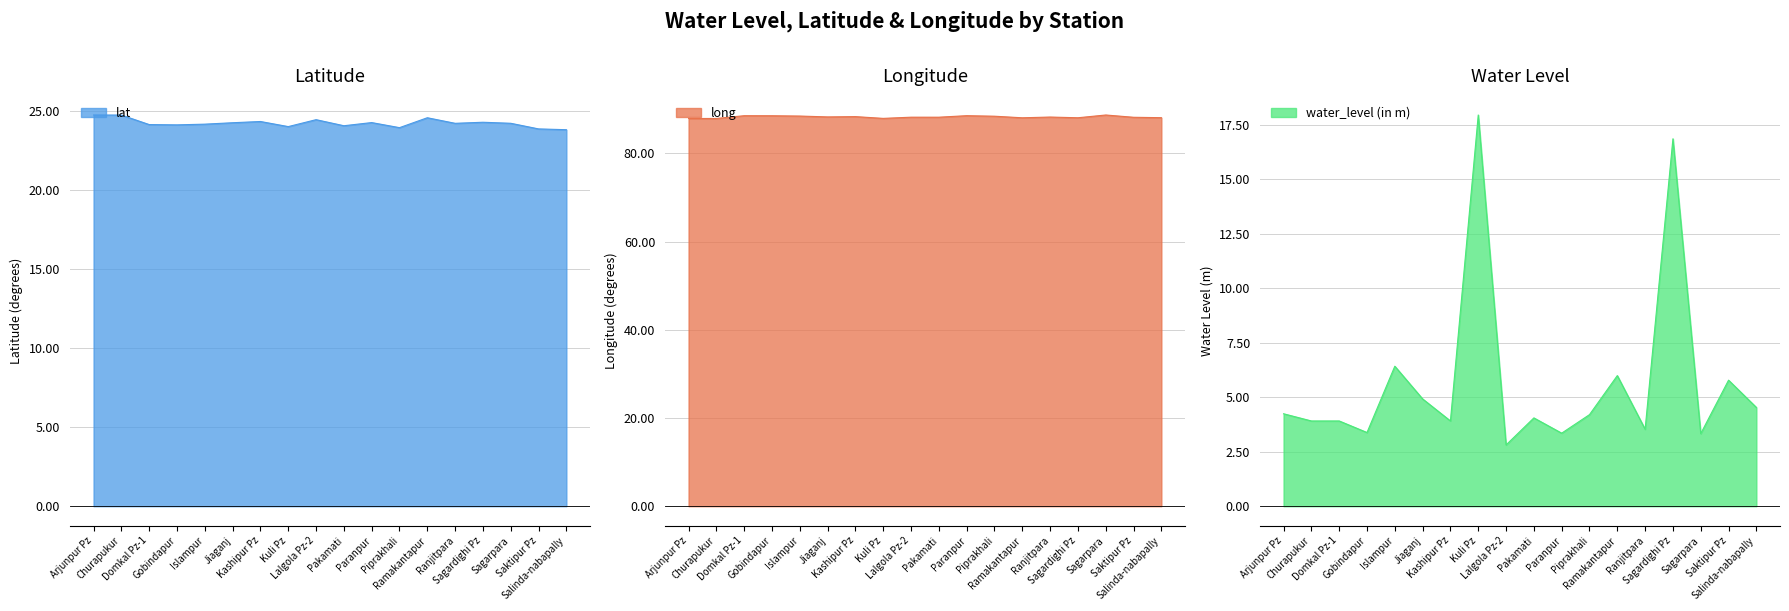

What is the sum of the water_level (in m) values at Salinda-nabapally and Sagarpara?

7.9